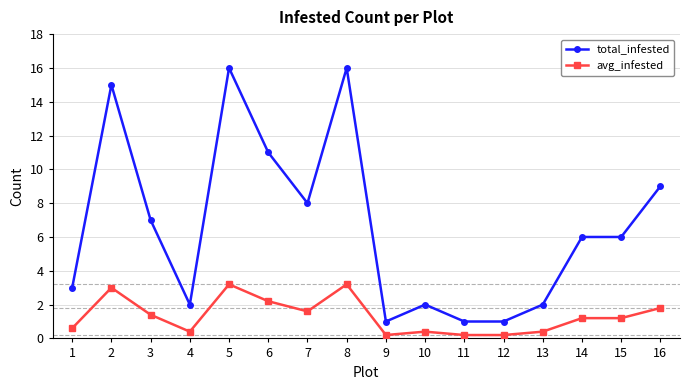

What is the sum of the avg_infested values at 16 and 7?

3.4